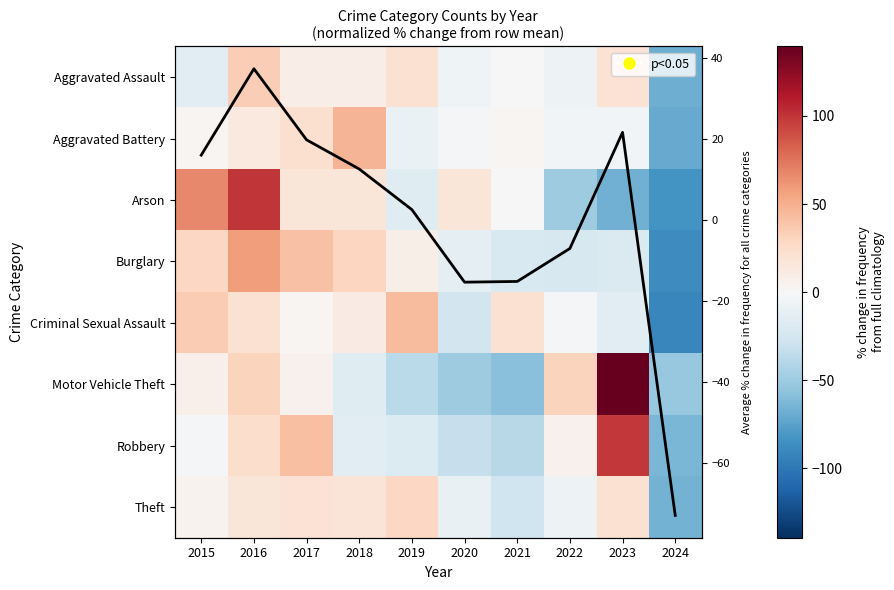

Is the value of Robbery at 2023 greater than the value of Aggravated Assault at 2017?

Yes